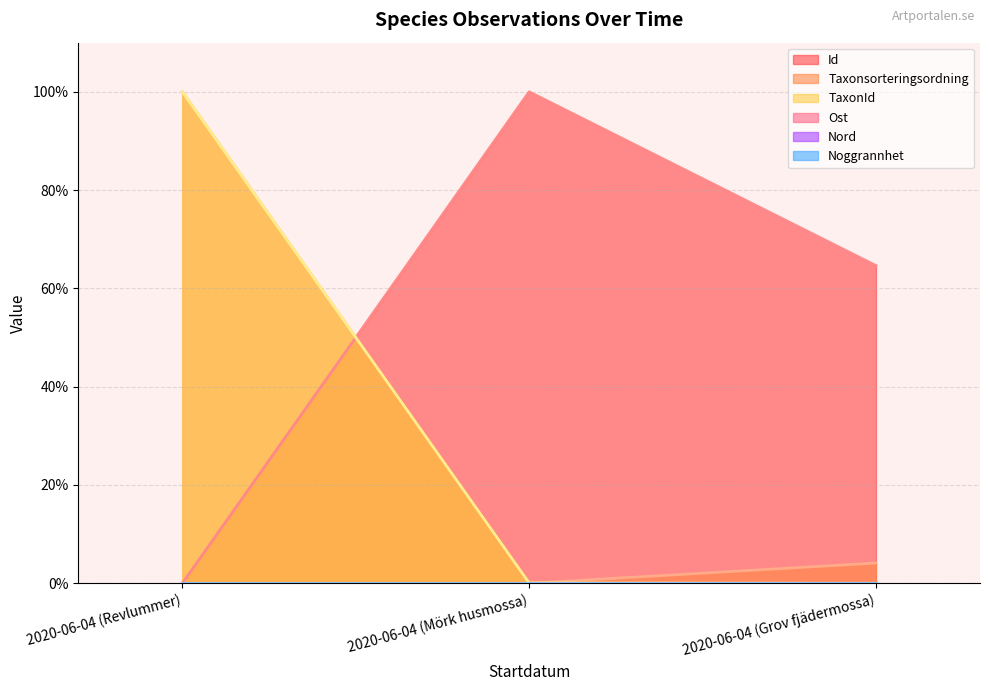

What is the difference between the maximum and second lowest values in the Id series?

35.4